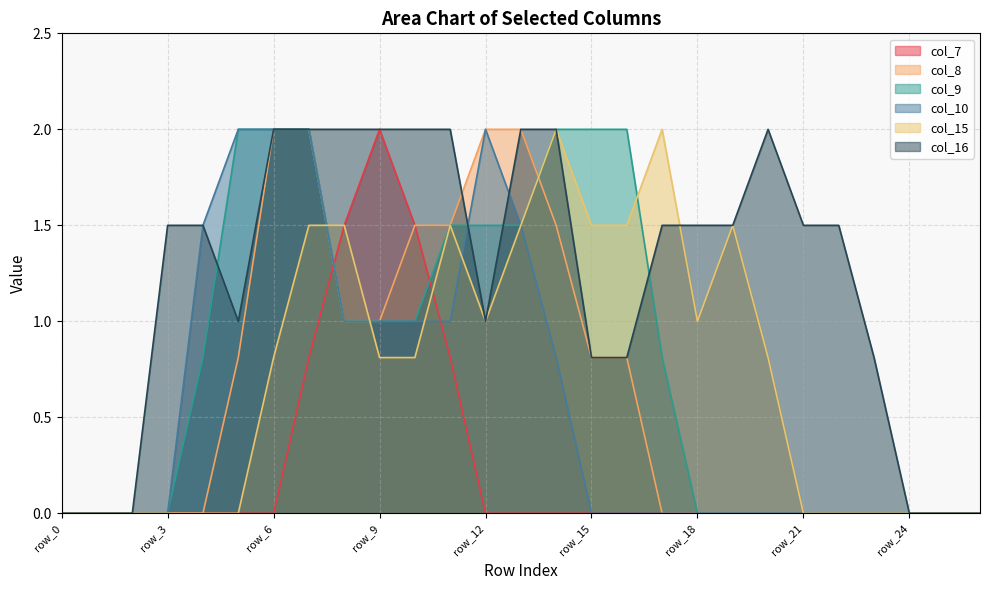

What is the sum of the col_9 values at row_13 and row_14?

3.5